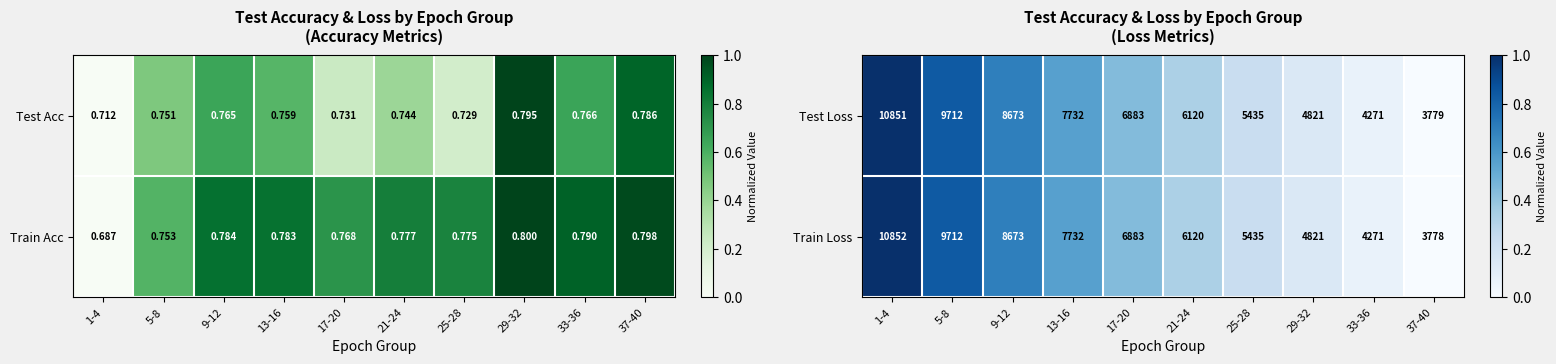

Is the value of Test Loss at 29-32 greater than the value of Train Loss at 21-24?

No